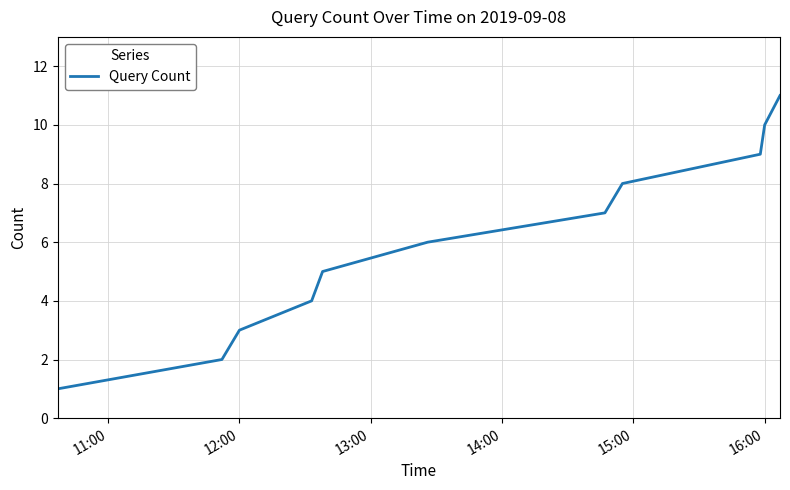

What is the difference between the maximum and minimum values?

10